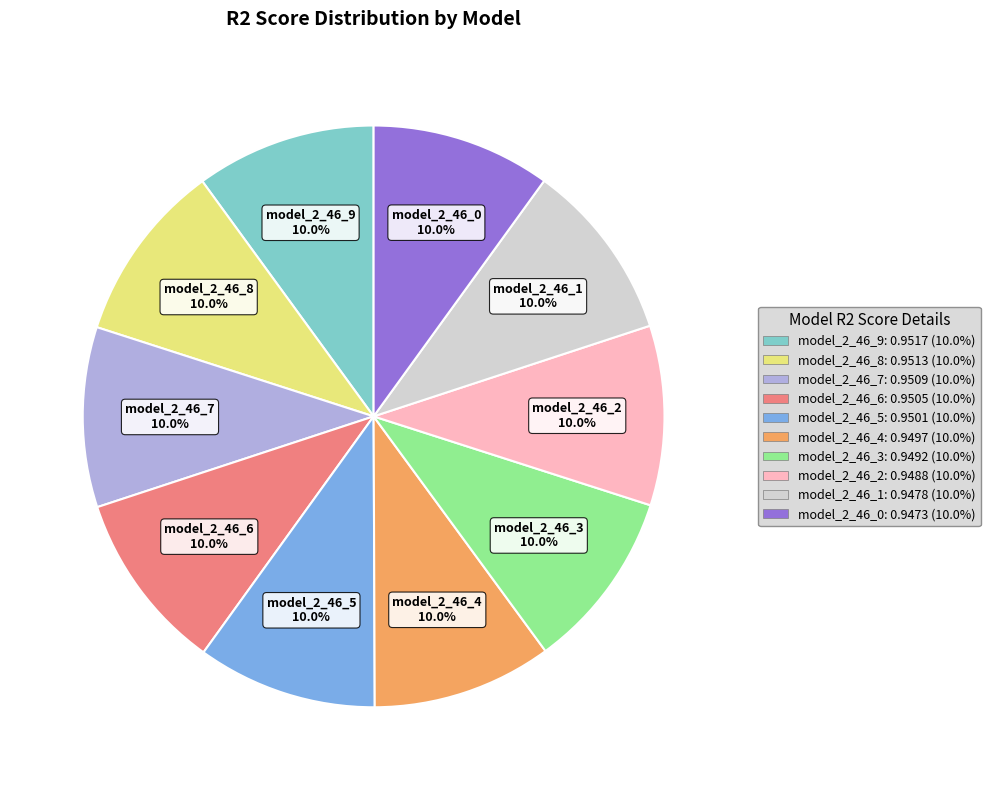

Is it true that model_2_46_3 is 23% of the pie?

False